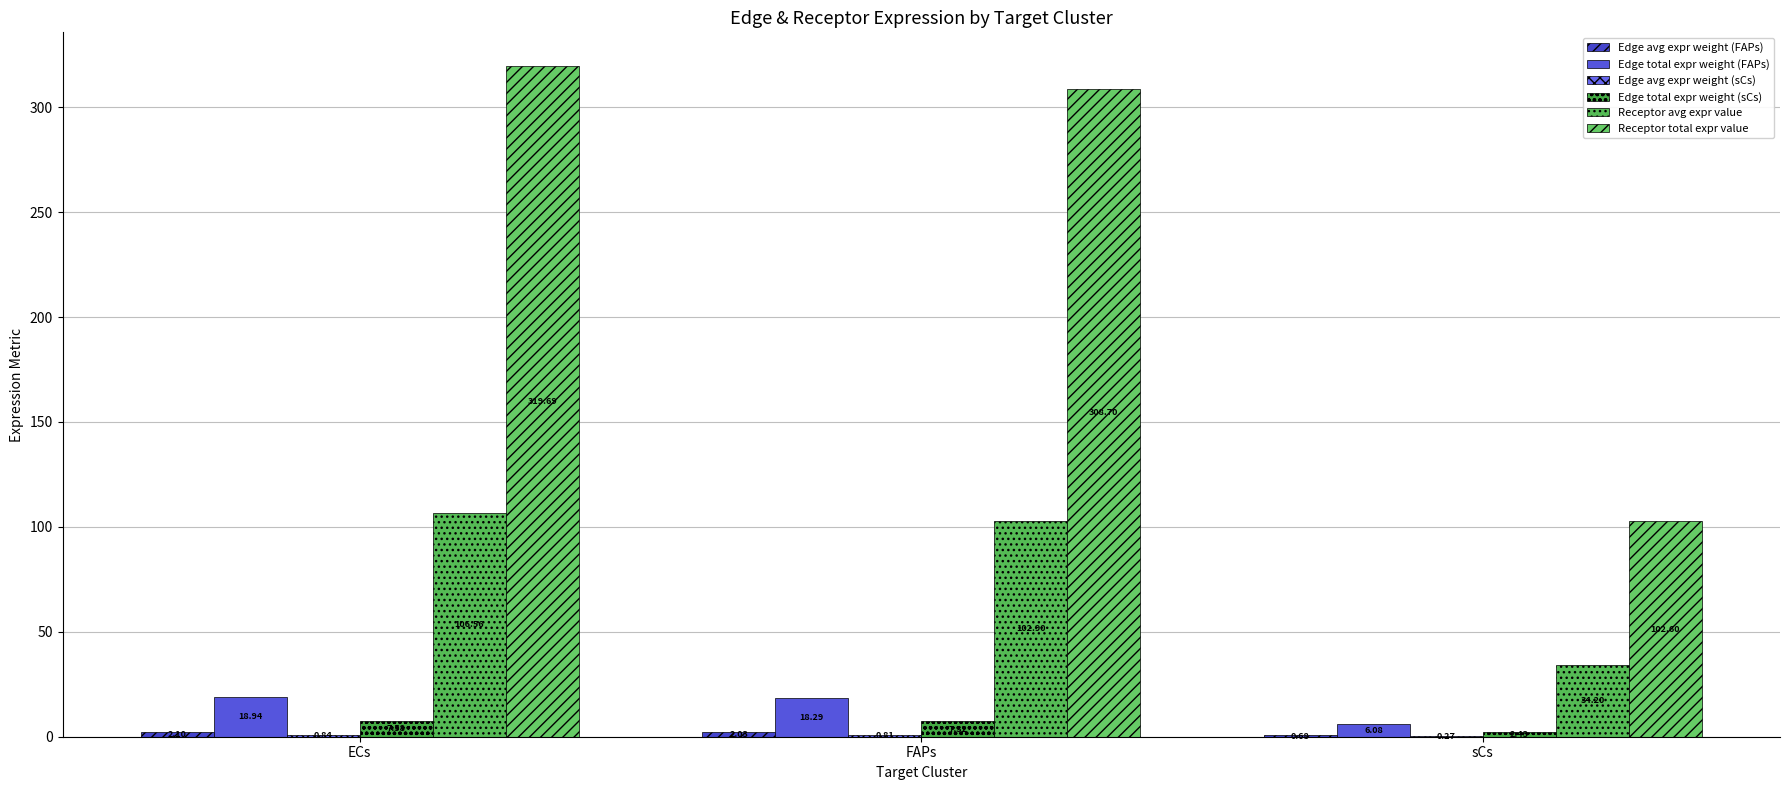

What is the label of the 1st bar from the right?

sCs